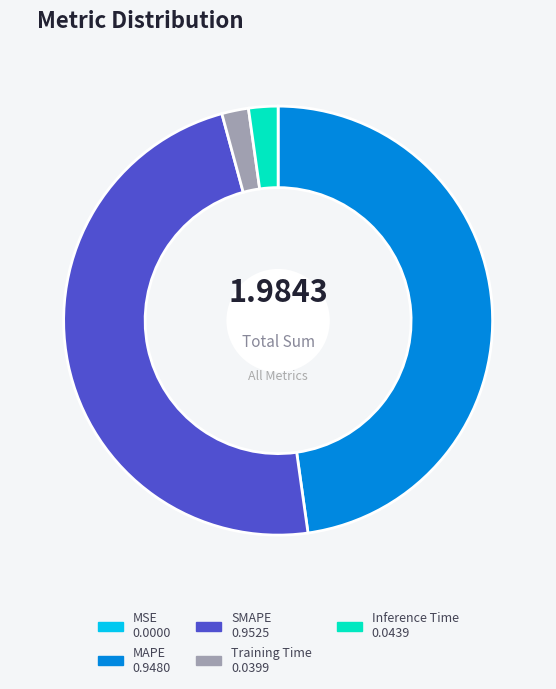

Between MAPE and Inference Time, which is larger?

MAPE